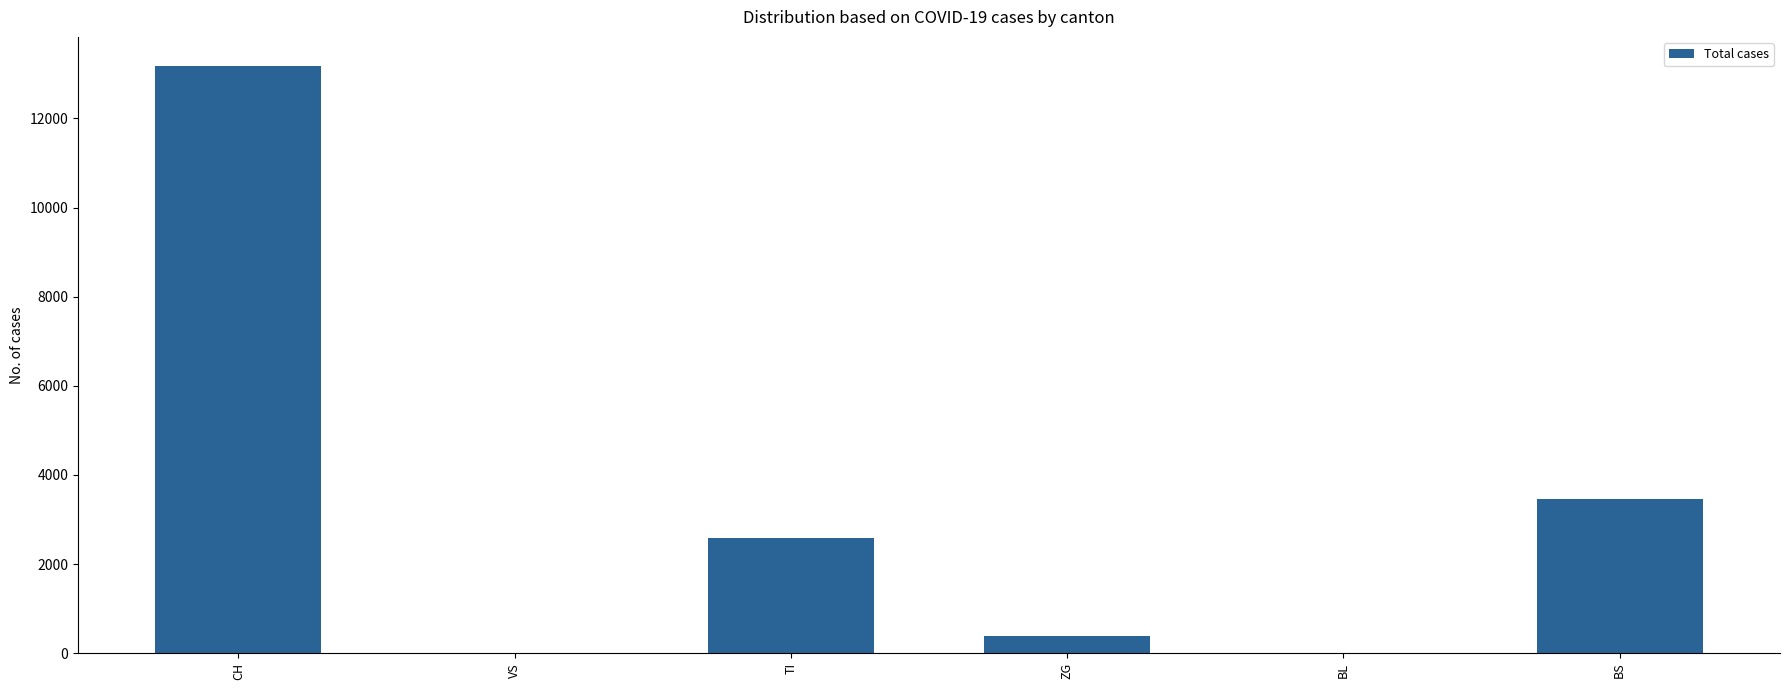

What is the average value?

3264